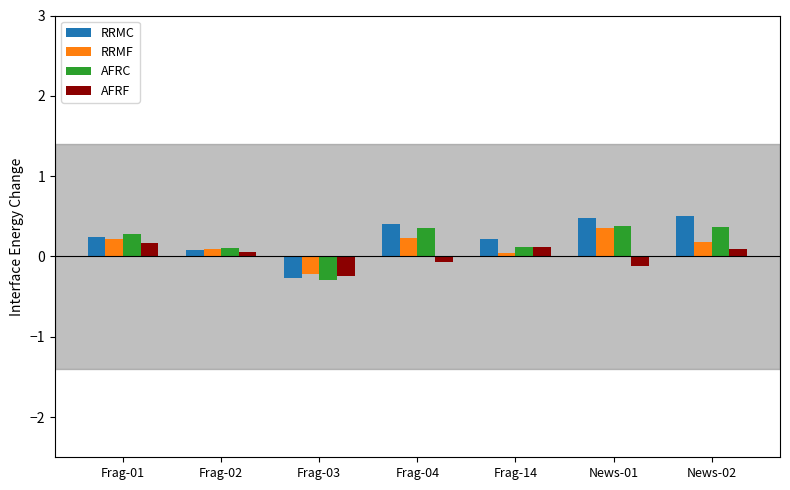

How many data points in AFRF are less than 0?

3